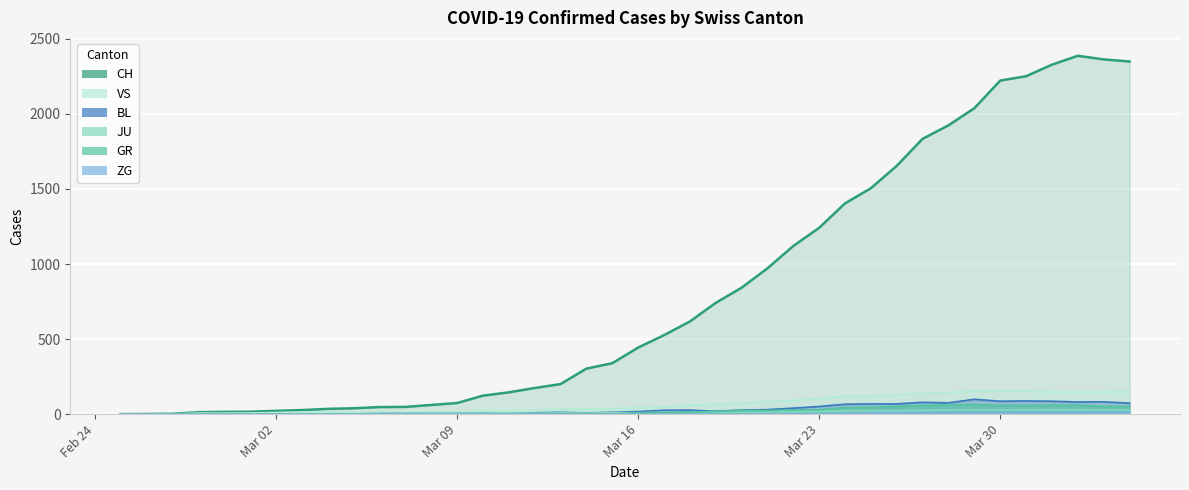

True or false: BL and VS intersect in this chart.

False